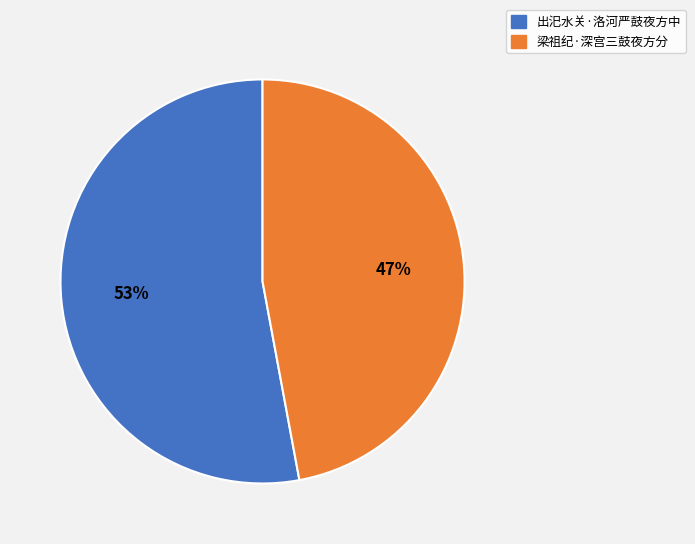

Rank the categories by value from highest to lowest.

出汜水关·洛河严鼓夜方中, 梁祖纪·深宫三鼓夜方分